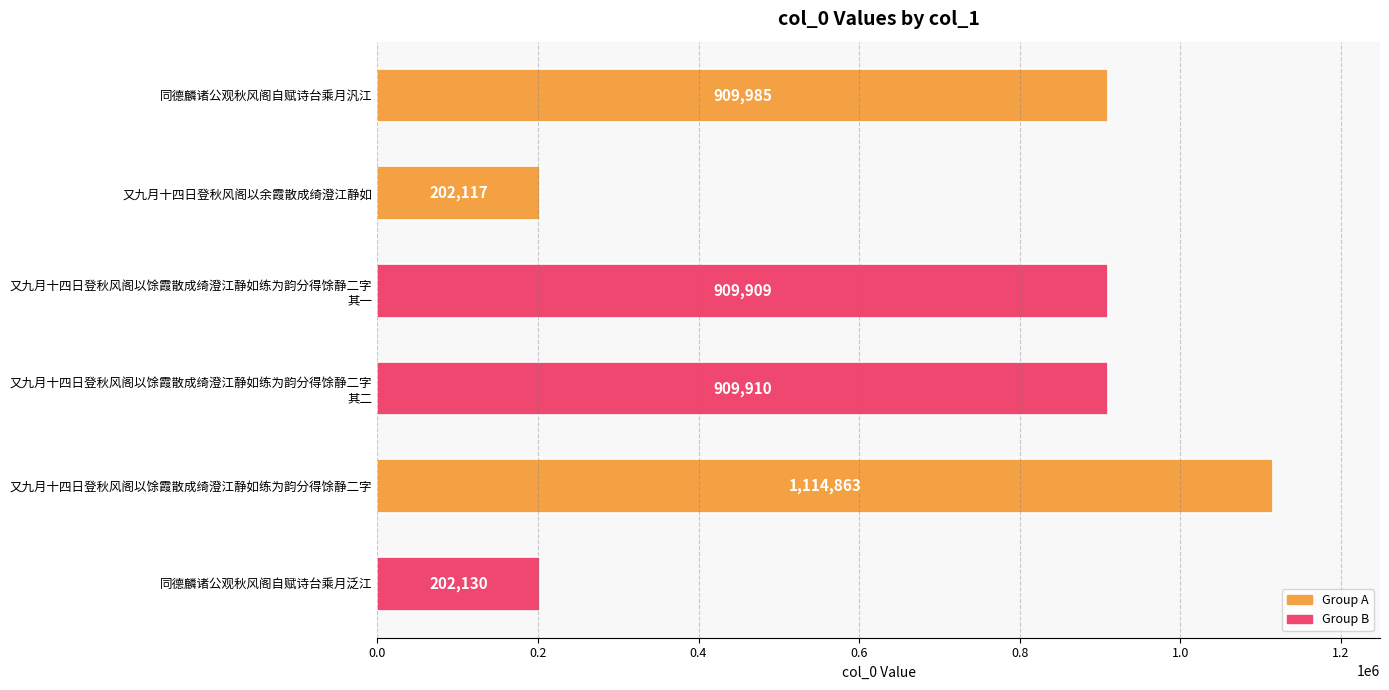

What is the minimum value shown in the chart?

202117